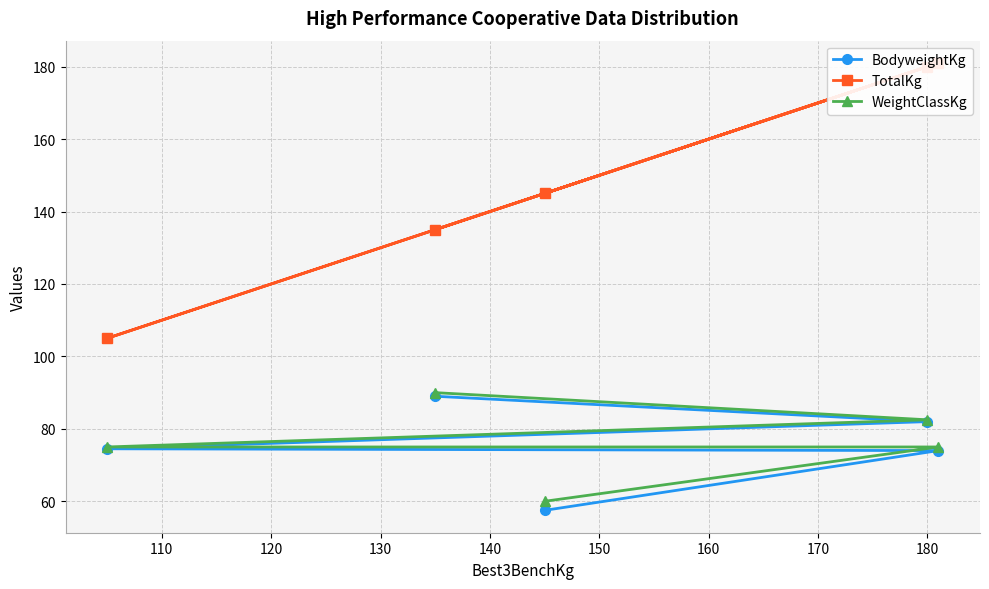

How many lines are shown in the chart?

3